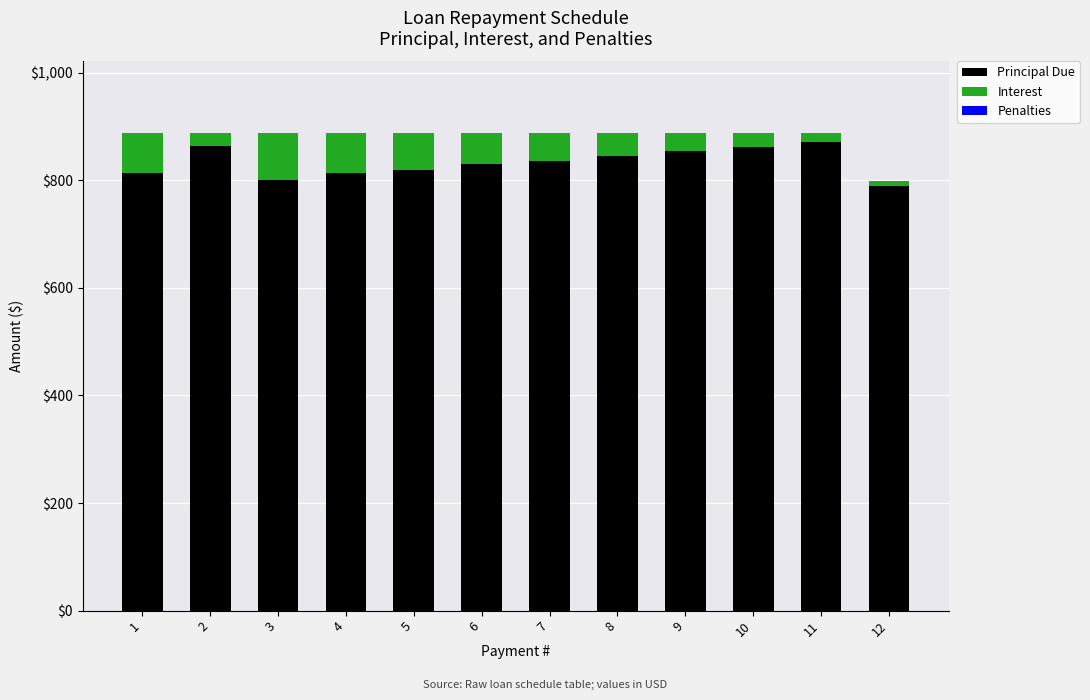

What is the sum of all Principal Due values?

10000.0